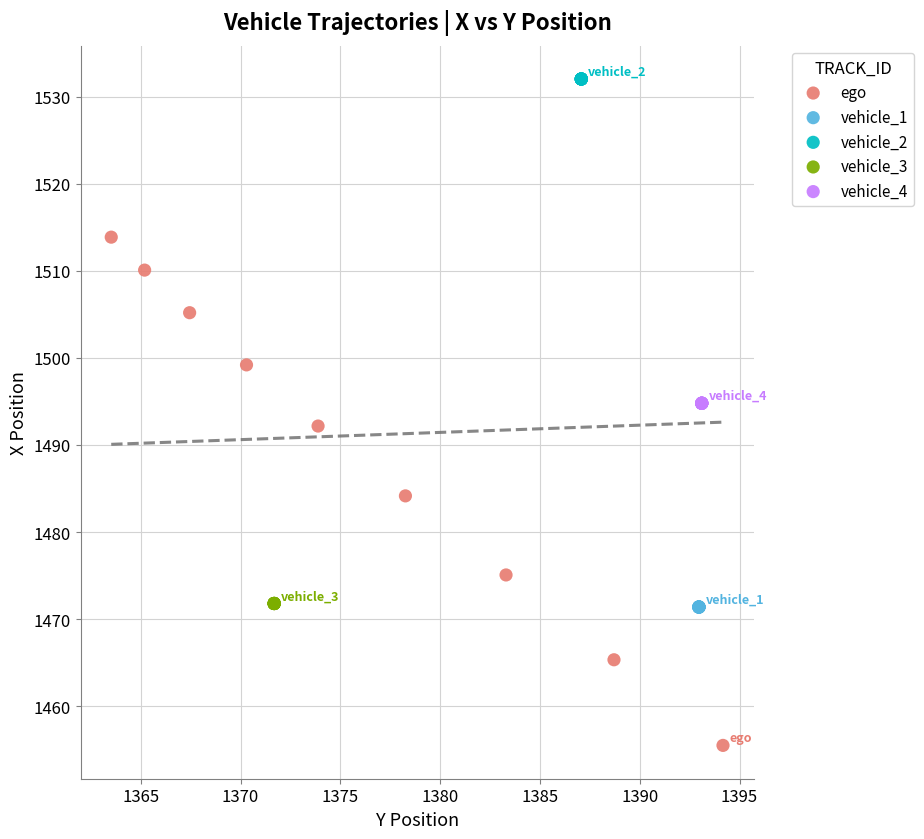

Which series contains the highest Y value?

vehicle_2